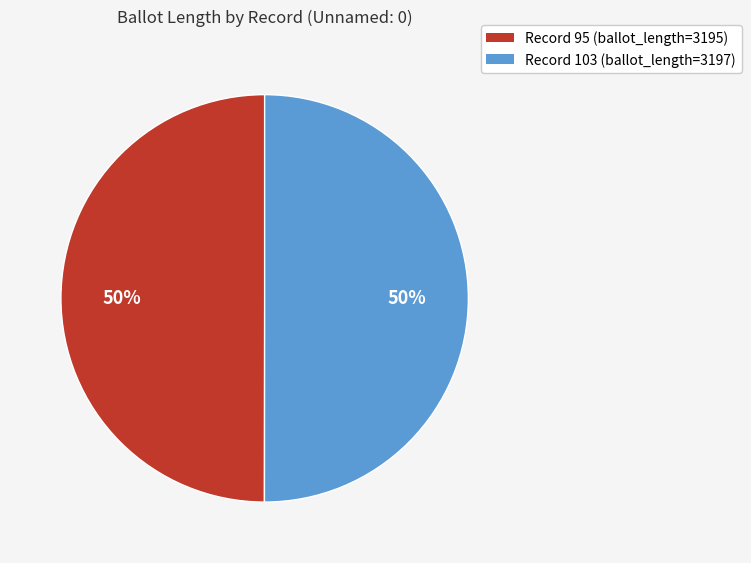

To the nearest percent, what percentage of the pie is Record 95 (ballot_length=3195)?

50%